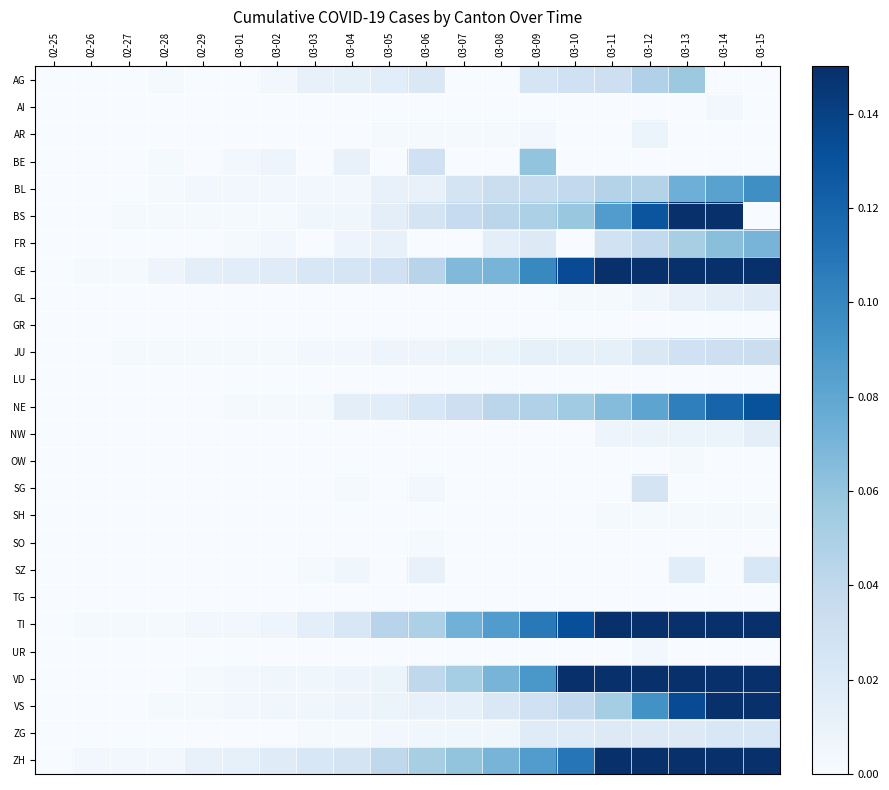

At which category does the chart reach its minimum across all series?

02-25